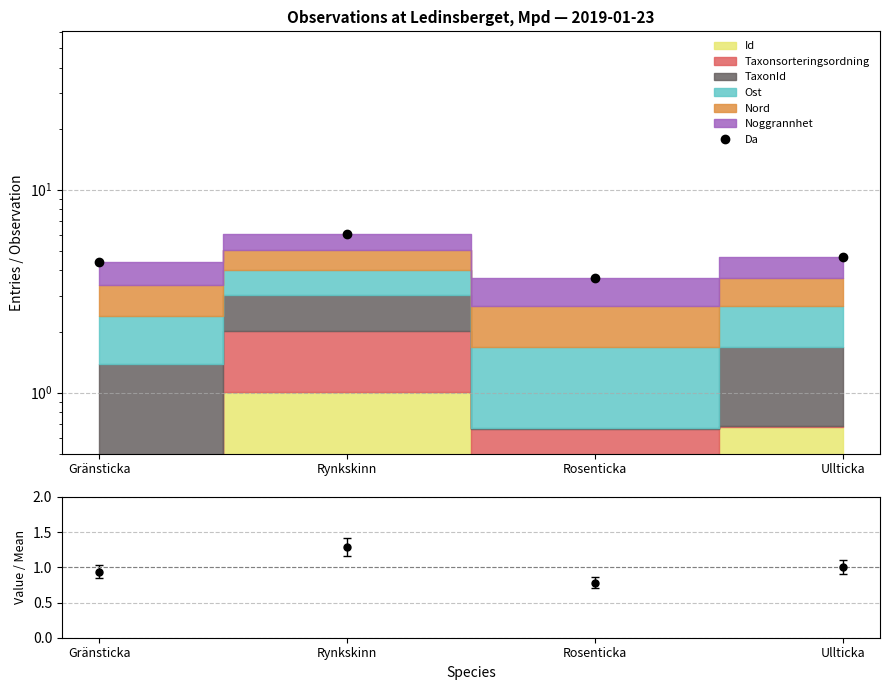

How many lines are shown in the chart?

1